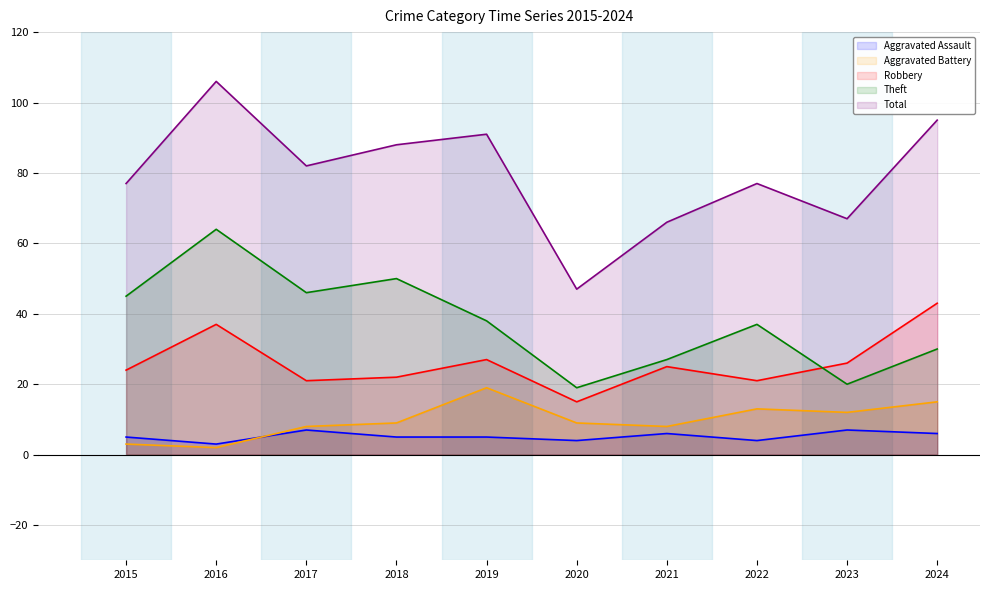

How many interior local peaks does the Theft series have?

3